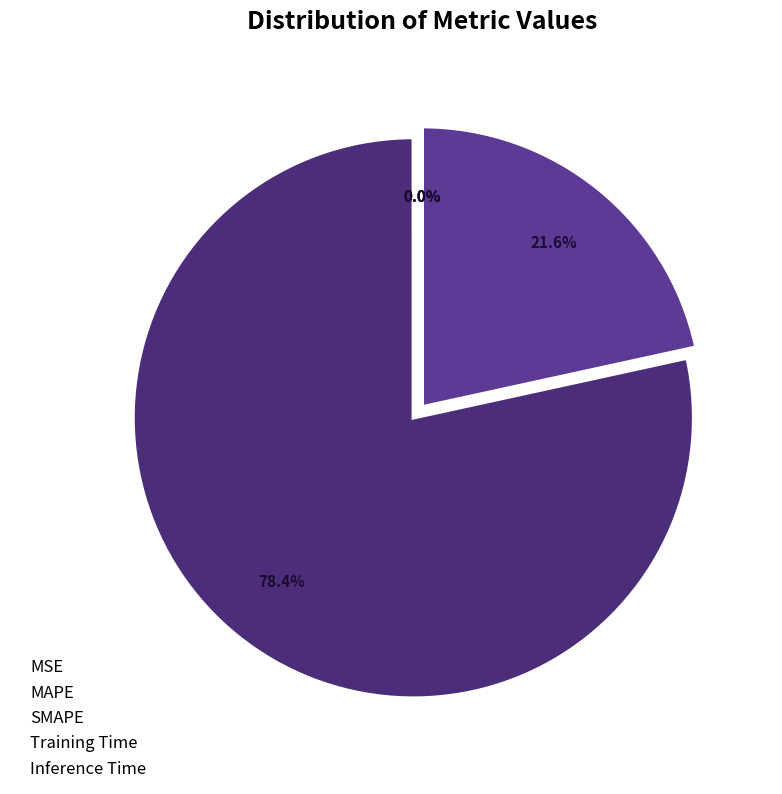

What is the change in value from MAPE to Inference Time?

-526.8